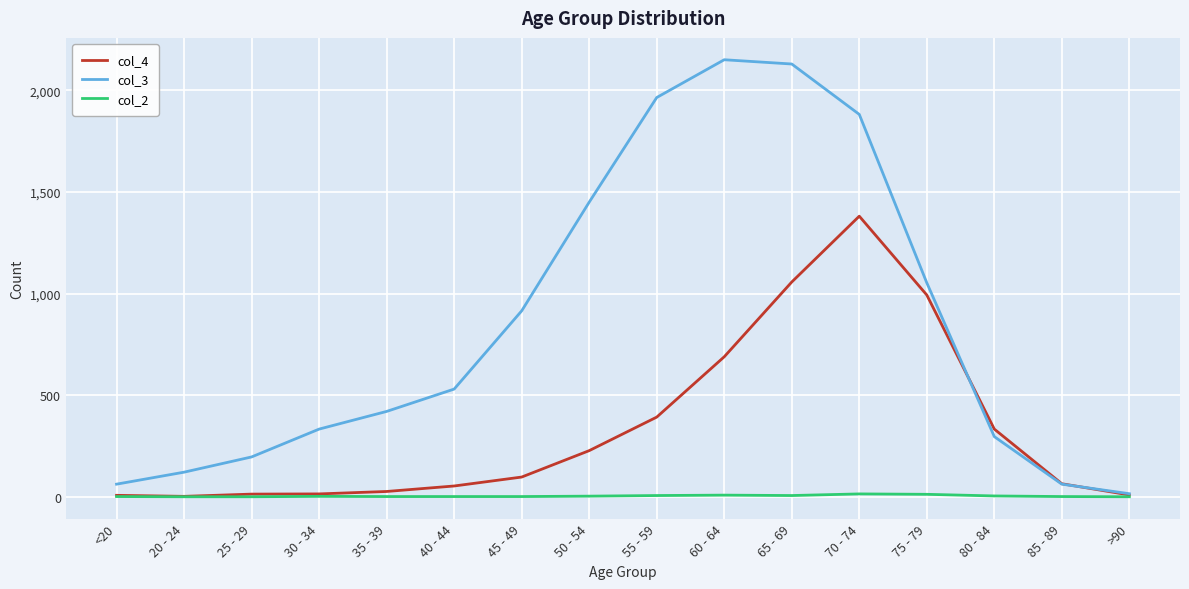

Is the value of col_3 at 50 - 54 greater than the value of col_2 at 65 - 69?

Yes